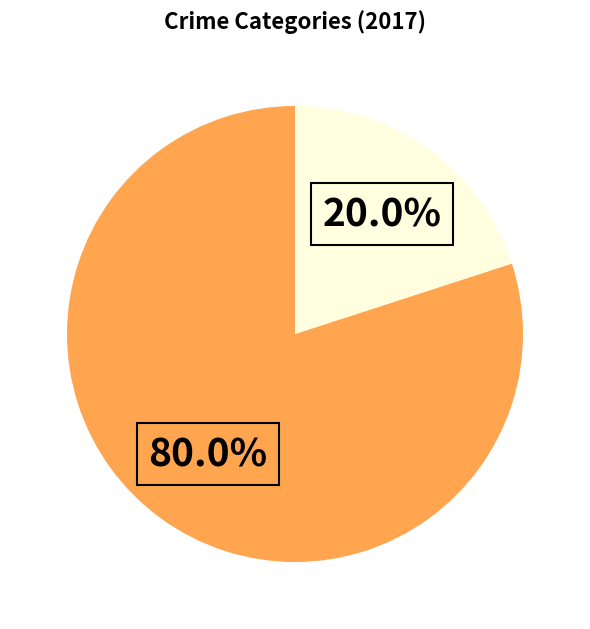

Is there any slice that represents more than half of the pie?

Yes